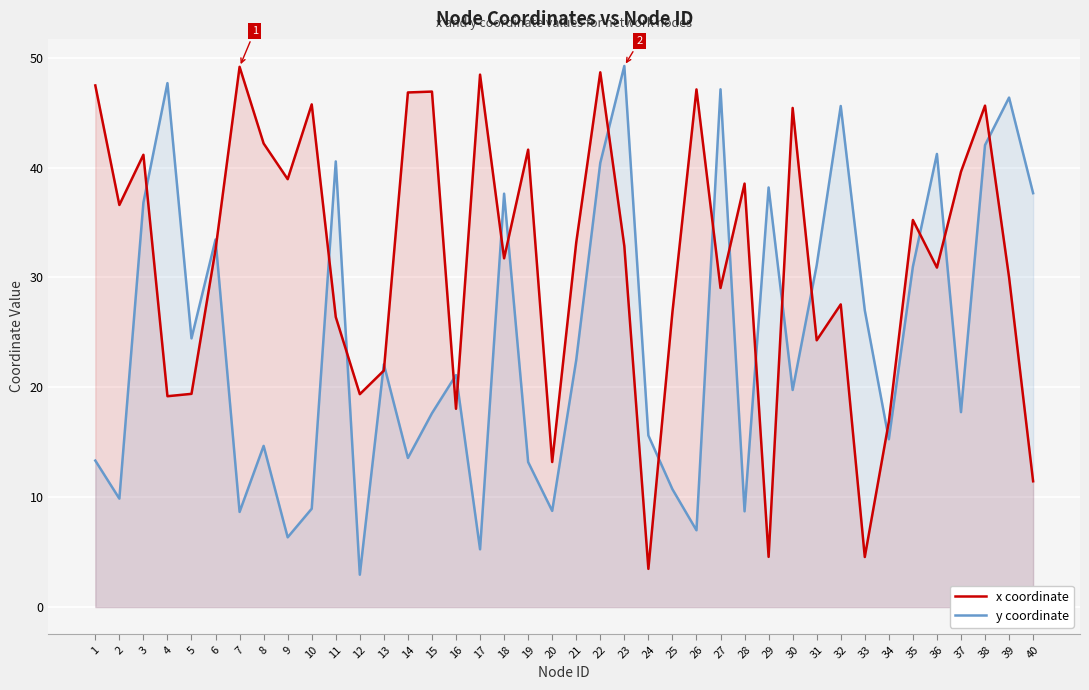

Reading left to right, extract all data points from this chart.

x coordinate: 1=47.5	2=36.6	3=41.2	4=19.2	5=19.4	6=32.5	7=49.2	8=42.2	9=38.9	10=45.7	11=26.4	12=19.4	13=21.5	14=46.8	15=46.9	16=18.0	17=48.5	18=31.7	19=41.6	20=13.2	21=33.2	22=48.7	23=32.9	24=3.5	25=26.8	26=47.1	27=29.0	28=38.5	29=4.6	30=45.4	31=24.3	32=27.5	33=4.6	34=16.9	35=35.2	36=30.9	37=39.6	38=45.6	39=30.0	40=11.4
y coordinate: 1=13.3	2=9.9	3=36.8	4=47.7	5=24.4	6=33.5	7=8.7	8=14.7	9=6.3	10=9.0	11=40.6	12=2.9	13=22.1	14=13.6	15=17.6	16=21.1	17=5.3	18=37.6	19=13.2	20=8.8	21=22.5	22=40.4	23=49.2	24=15.6	25=10.7	26=7.0	27=47.1	28=8.7	29=38.2	30=19.8	31=31.1	32=45.6	33=27.0	34=15.3	35=31.0	36=41.2	37=17.7	38=42.0	39=46.4	40=37.7